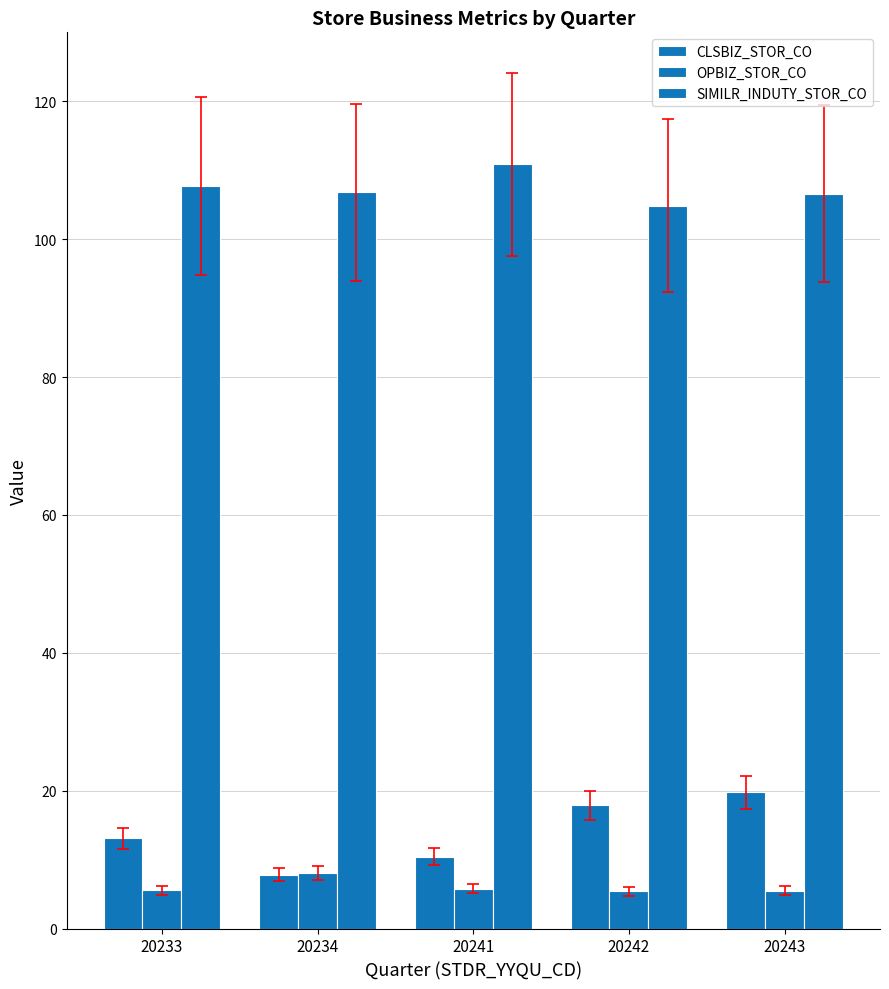

How many groups of bars are there?

5